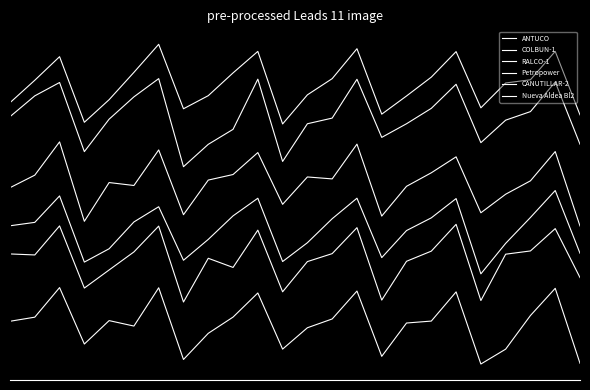

Which series has the largest range (max minus min)?

CANUTILLAR-2